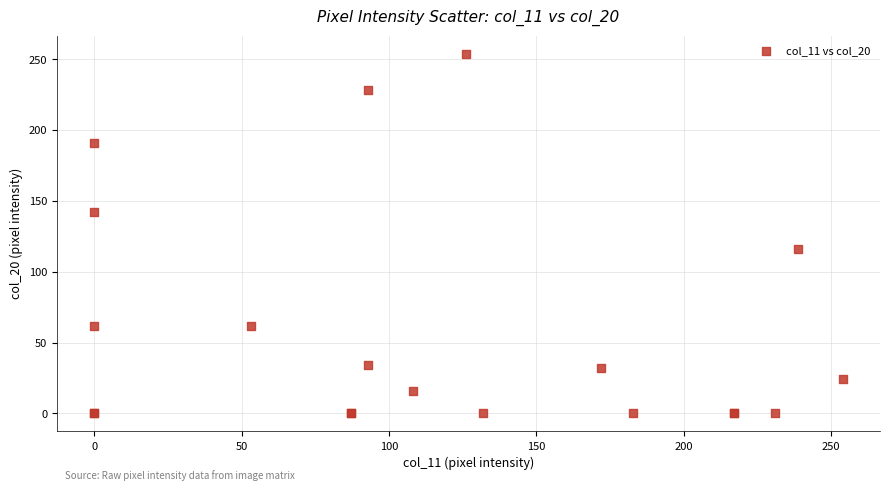

What Y value in the scatter plot is closest to 127?

116